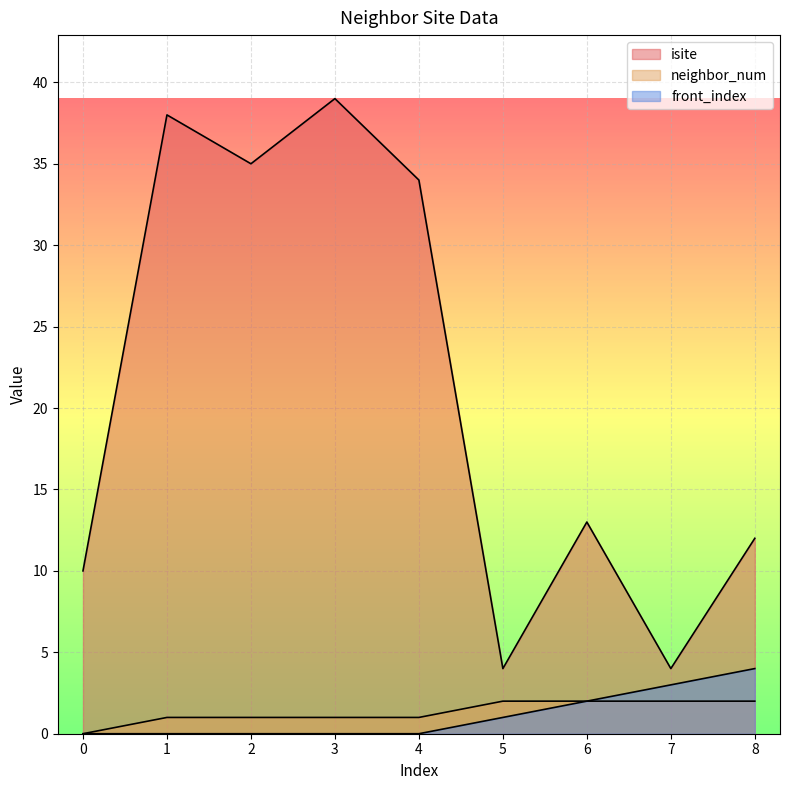

Does the chart display data point markers on the line(s)?

No